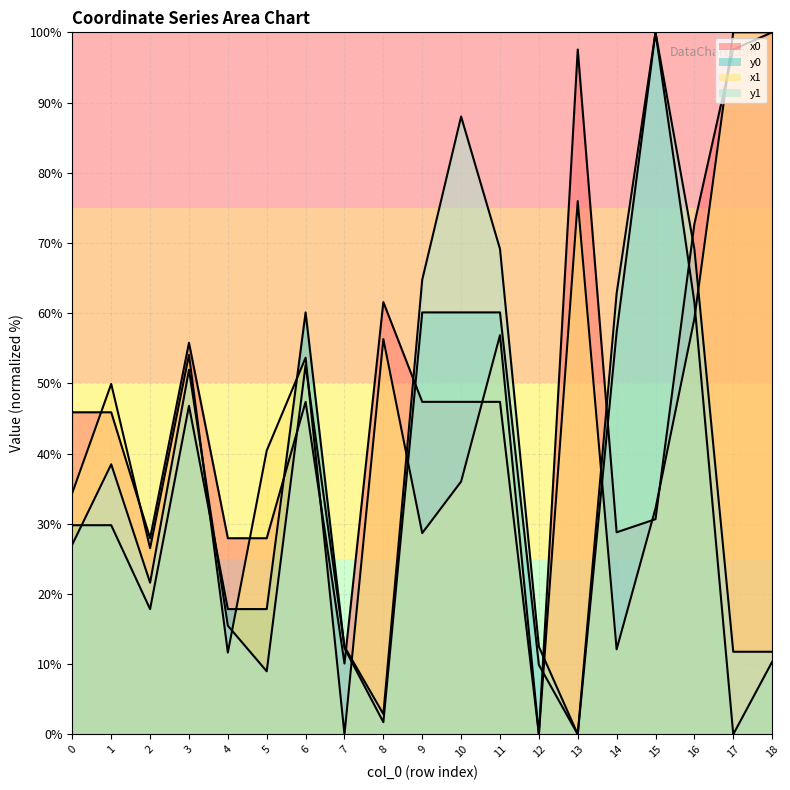

Reading left to right, list all the values displayed in this chart.

x0: 0=45.9	1=45.9	2=27.9	3=55.8	4=27.9	5=27.9	6=47.4	7=10.1	8=61.6	9=47.4	10=47.4	11=47.4	12=0.0	13=97.6	14=28.8	15=30.6	16=72.7	17=97.6	18=100.0
y0: 0=29.8	1=29.8	2=17.8	3=46.8	4=17.8	5=17.8	6=60.1	7=12.3	8=1.7	9=60.1	10=60.1	11=60.1	12=9.9	13=0.0	14=57.3	15=100.0	16=61.5	17=0.0	18=10.3
x1: 0=34.4	1=49.9	2=26.5	3=54.1	4=11.7	5=40.4	6=53.7	7=0.0	8=56.3	9=28.7	10=36.0	11=56.9	12=0.0	13=76.0	14=12.1	15=32.2	16=59.2	17=100.0	18=100.0
y1: 0=27.1	1=38.5	2=21.6	3=51.9	4=15.5	5=9.0	6=52.6	7=12.5	8=2.9	9=64.8	10=88.0	11=69.1	12=12.5	13=0.0	14=62.8	15=100.0	16=69.1	17=11.8	18=11.8